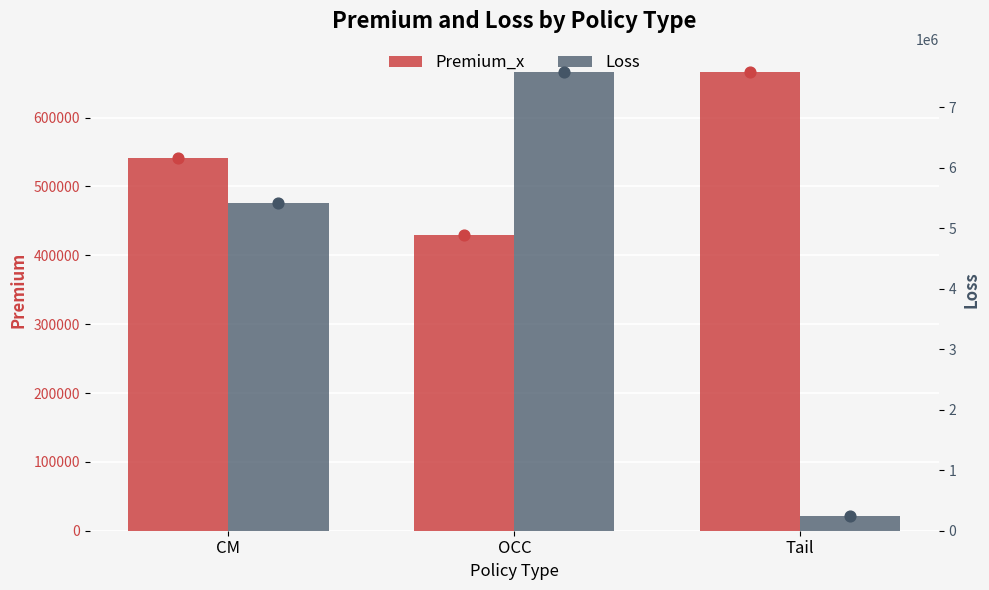

Which series contains the lowest Y value?

Loss